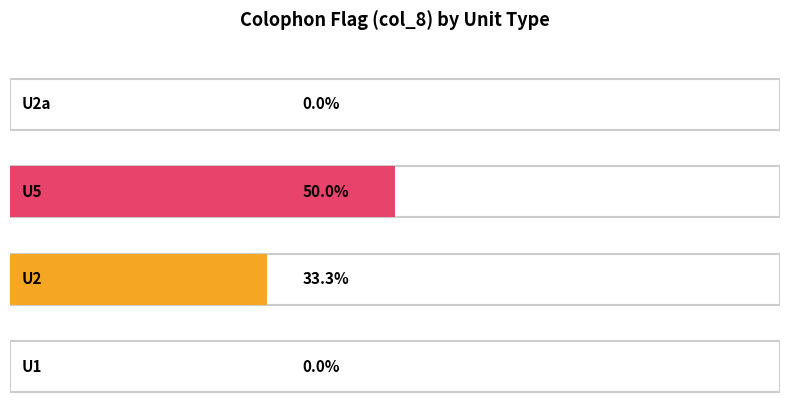

Count the number of values greater than 0.

2